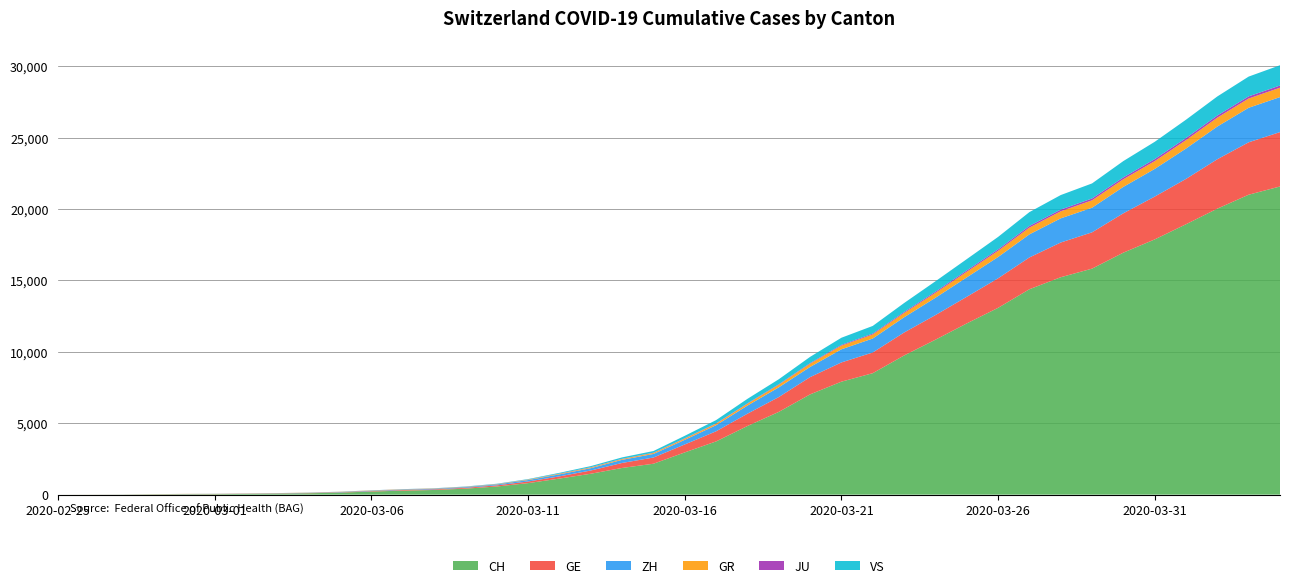

Reading left to right, extract all data points from this chart.

CH: 0	4	8	20	30	36	50	69	97	142	219	280	327	419	570	807	1125	1463	1869	2164	2958	3726	4805	5792	7019	7909	8503	9742	10845	11985	13076	14379	15220	15822	16942	17867	18930	20022	20998	21574
GE: 0	1	1	5	9	10	11	14	16	20	30	43	45	60	80	114	155	227	350	434	555	709	861	1039	1209	1347	1450	1607	1724	1865	2068	2226	2431	2542	2756	2998	3174	3461	3669	3807
ZH: 0	0	2	2	6	7	10	13	15	23	29	34	40	49	62	101	140	163	218	250	326	429	568	679	711	919	978	1067	1213	1358	1490	1617	1691	1723	1849	1937	2126	2290	2418	2451
GR: 0	2	2	6	6	6	9	9	12	14	16	17	18	18	22	31	43	53	56	71	84	101	128	182	226	258	284	300	343	393	433	474	495	519	535	547	592	622	649	657
JU: 0	0	1	1	1	1	1	2	2	4	4	5	5	7	7	7	12	17	18	19	25	29	32	36	44	54	61	69	82	92	100	114	119	127	128	140	145	149	149	154
VS: 0	0	0	1	1	2	3	3	4	5	6	7	12	17	22	30	53	76	98	115	172	225	312	349	436	498	535	628	728	793	874	968	1017	1055	1144	1211	1282	1334	1385	1418